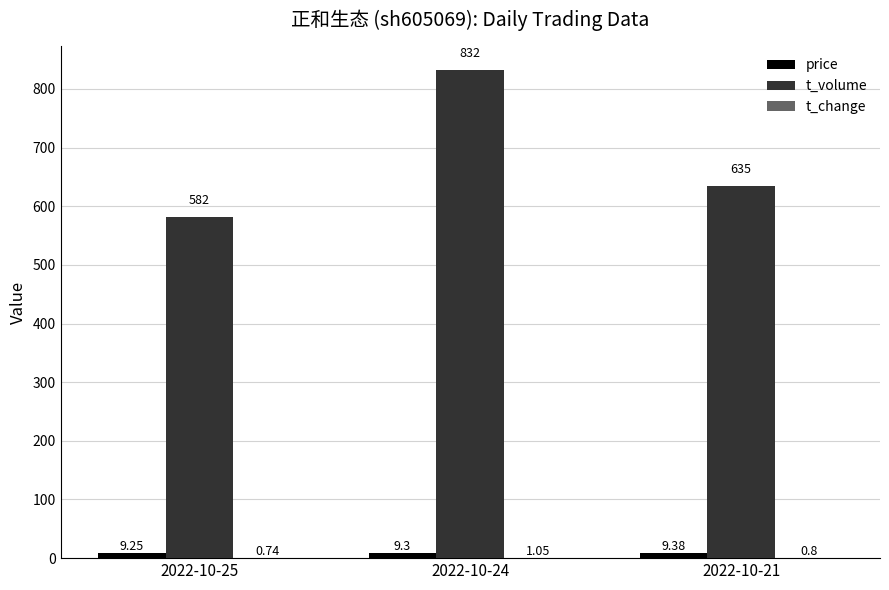

Which series changed the most between 2022-10-25 and 2022-10-21?

t_volume